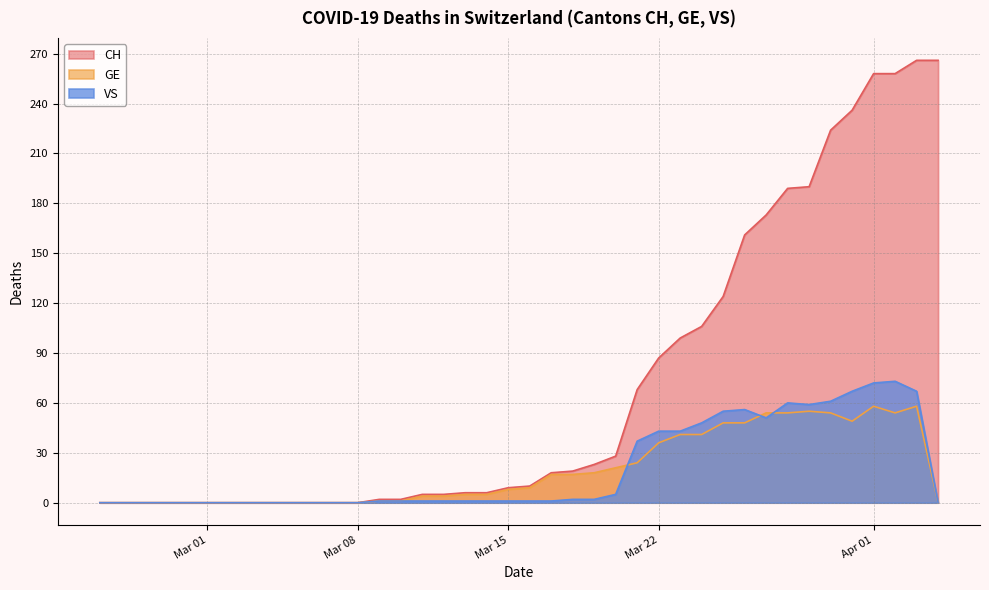

True or false: GE and CH intersect in this chart.

False